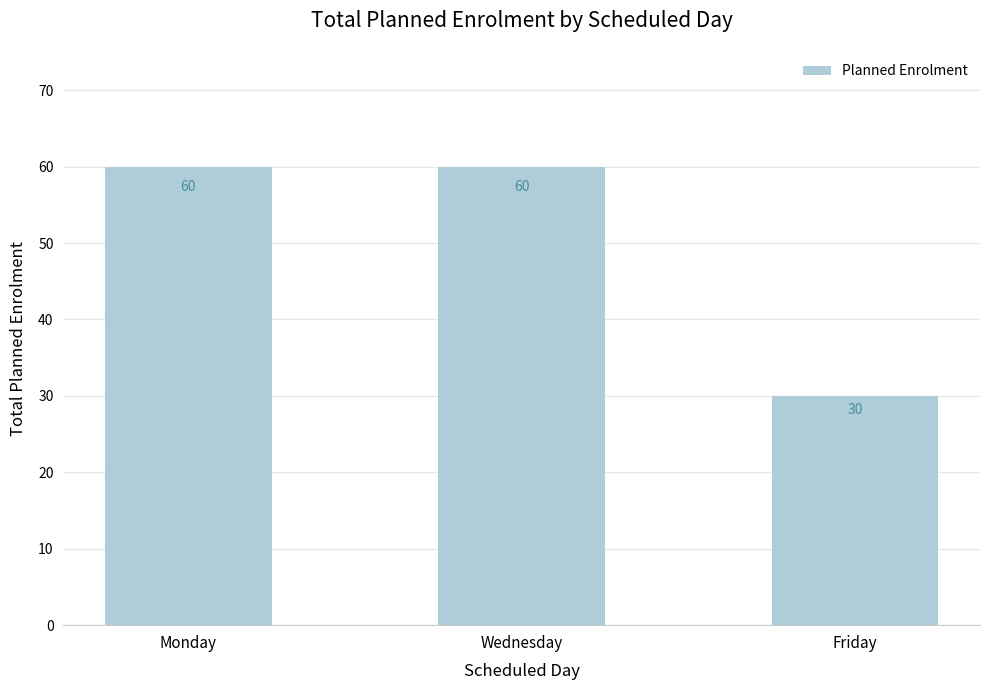

At which category does the chart reach its minimum across all series?

Friday